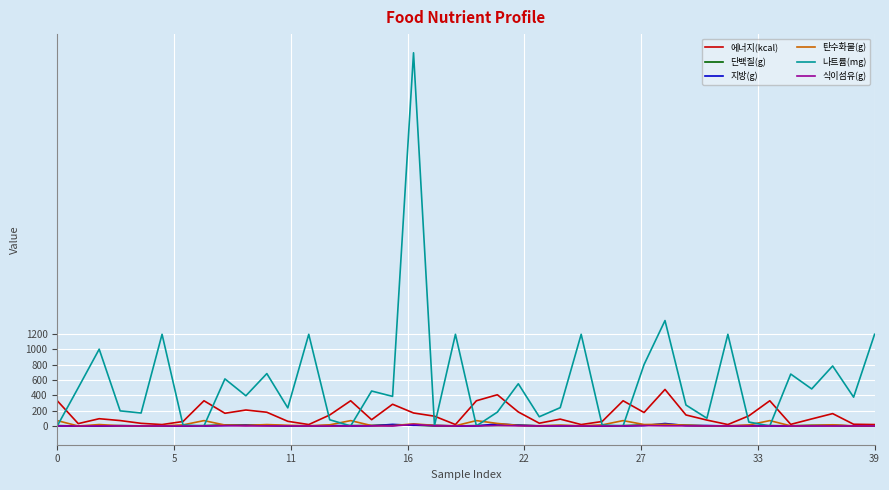

Which series has the largest total across all categories?

나트륨(mg)